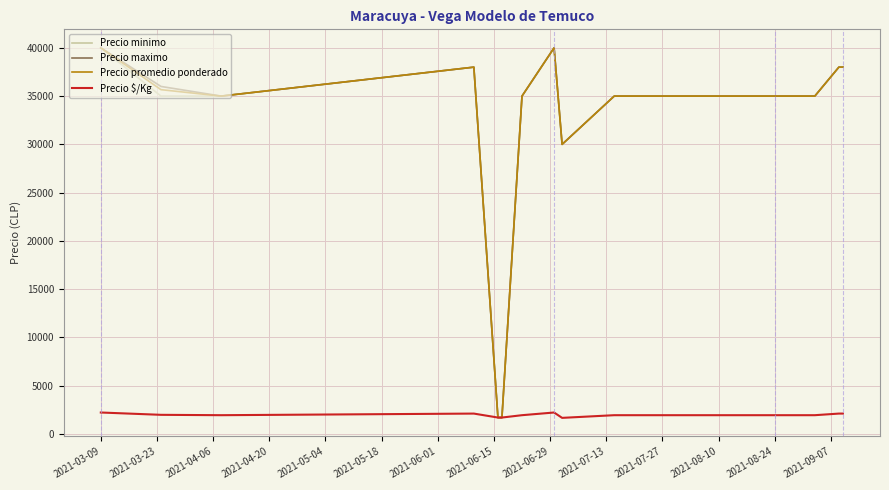

What is the smallest value displayed?

1667